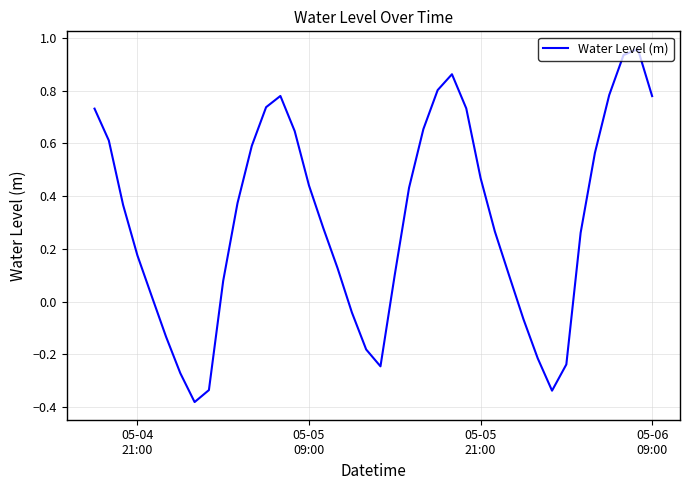

What is the difference between the maximum and minimum values?

1.3